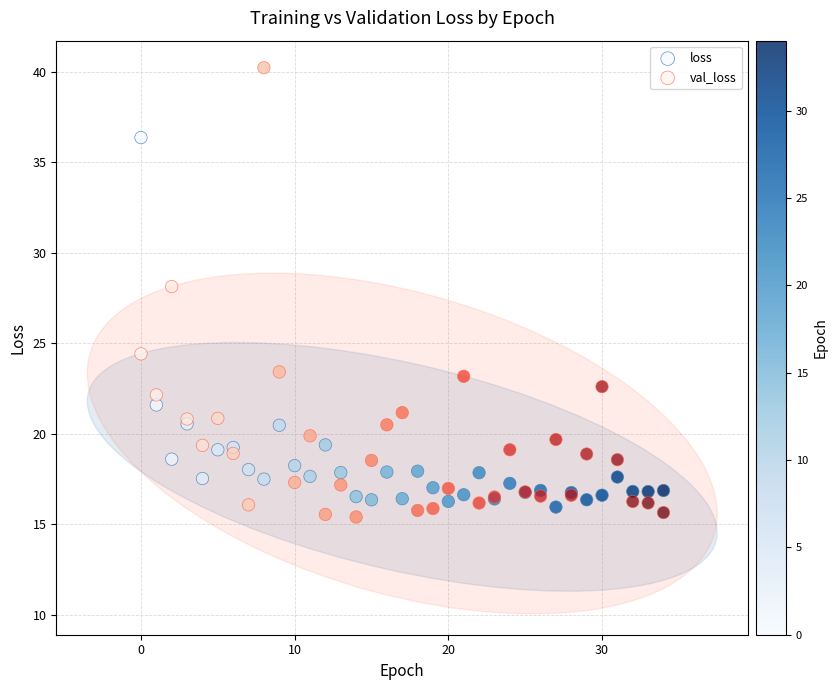

Which series contains the highest Y value?

val_loss